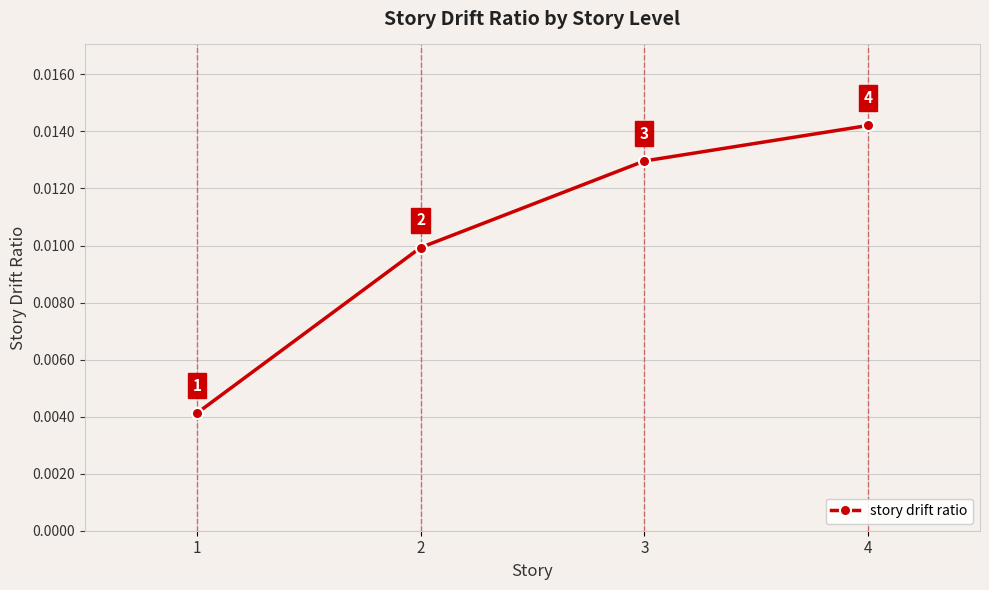

Is this an area chart (filled region under the line)?

No